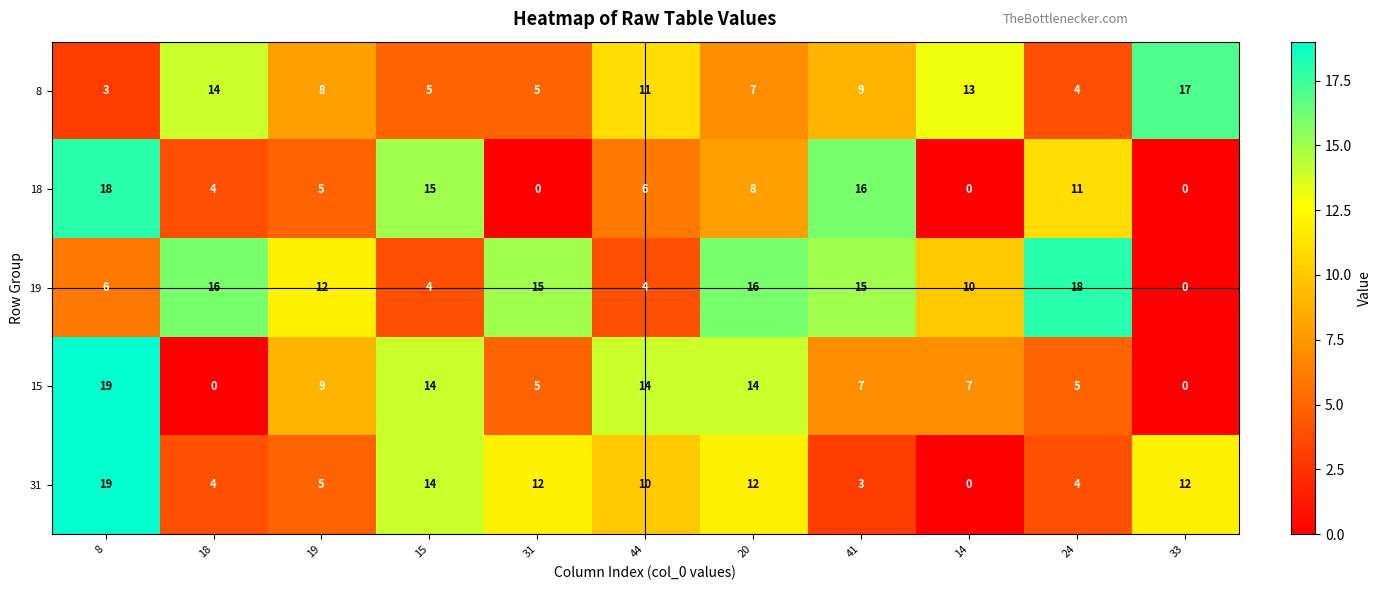

Is it true that 19 equals 12 at 19?

True